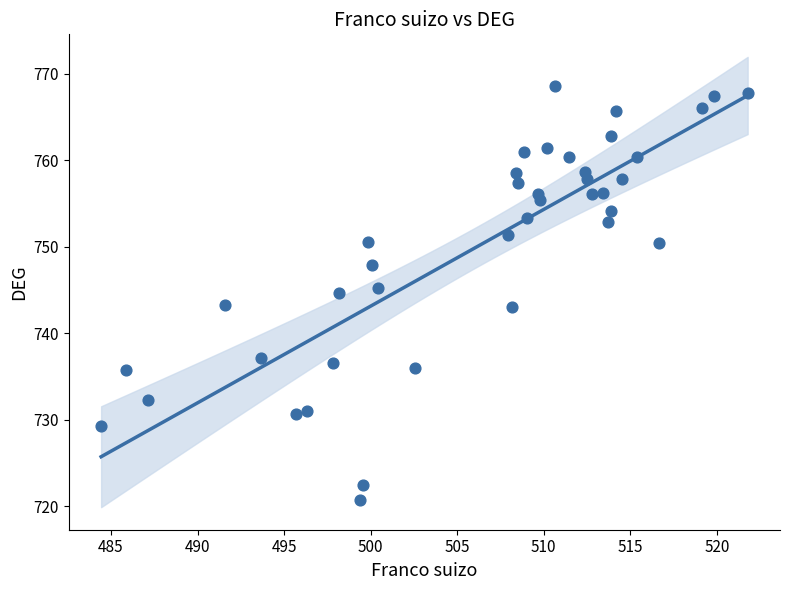

What is the range of X values (max minus min)?

37.3